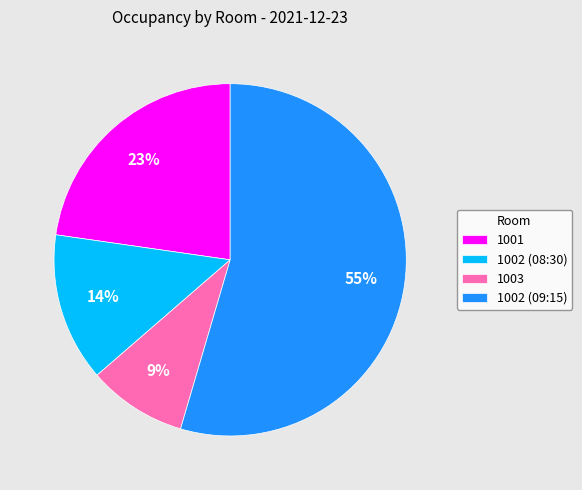

To the nearest percent, what portion does 1003 represent?

9%